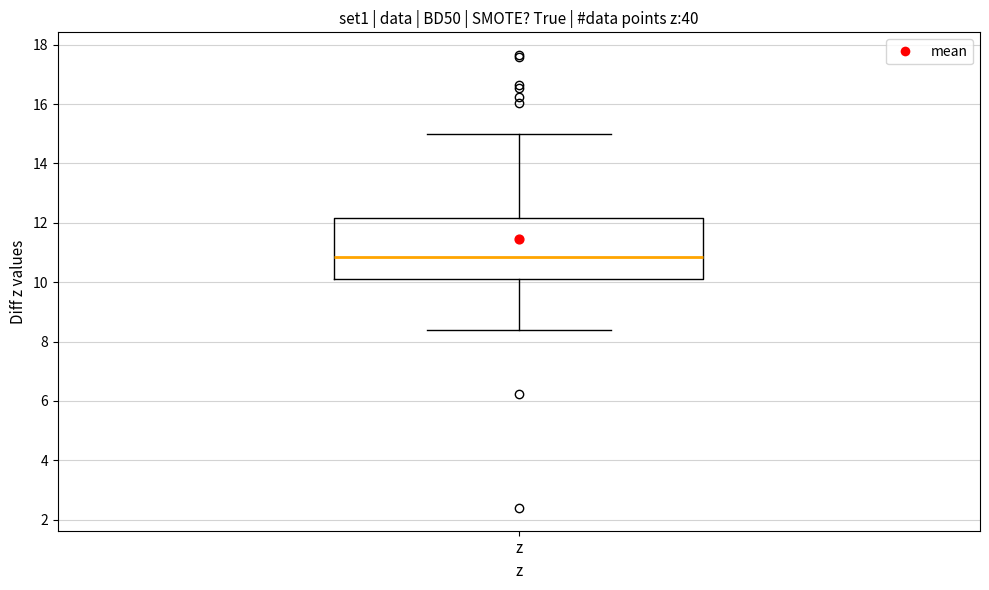

Read this box plot against the y-axis: the position of the median line, the range covered by the box, and the ends of both whiskers. The values are not printed on the chart, so give them approximately, as read against the axis.

median 10.8, box 10.0 to 12.2, whiskers 8.4 to 15.0